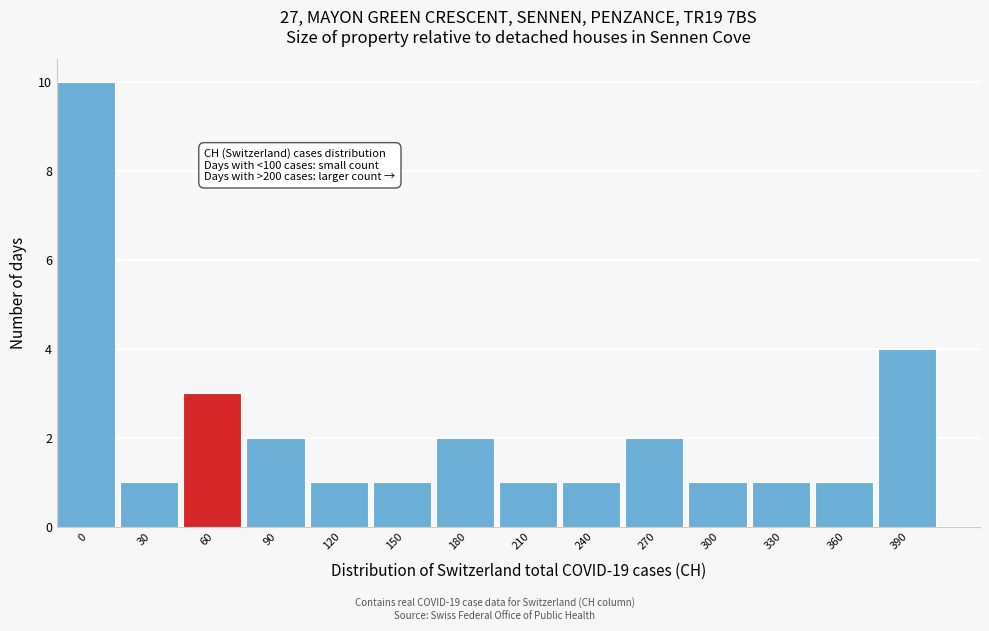

Reading left to right, extract all data points from this chart.

10	1	3	2	1	1	2	1	1	2	1	1	1	4